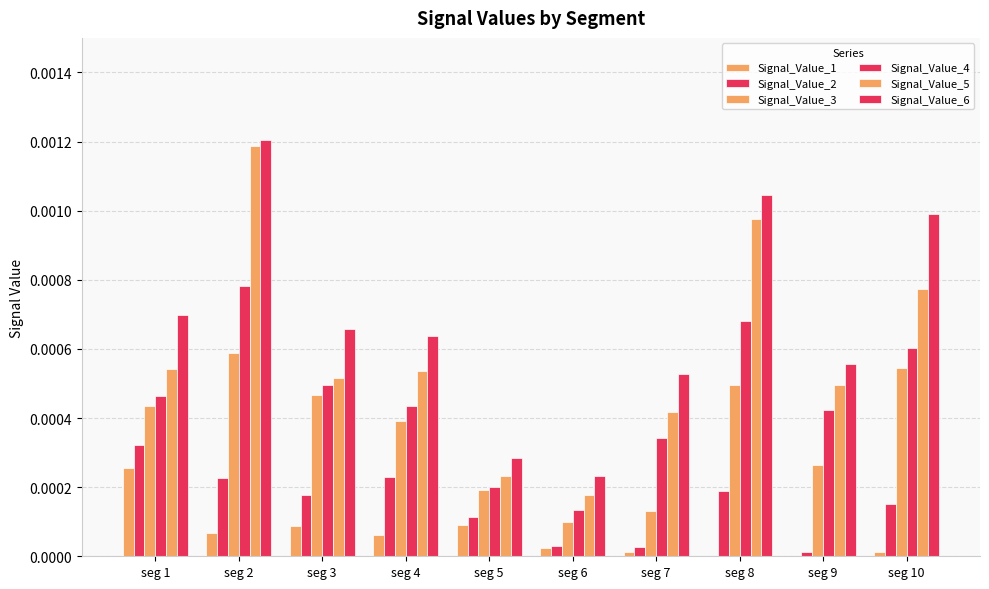

Does the chart contain stacked bars?

No